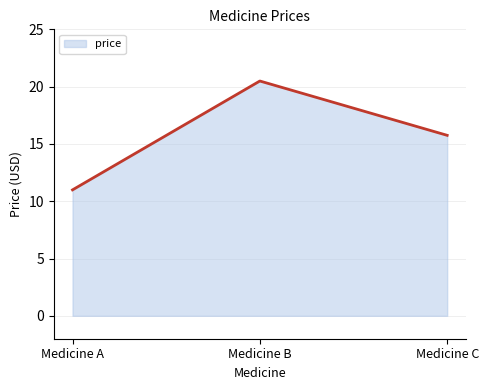

What is the difference between the second highest and minimum values?

4.8